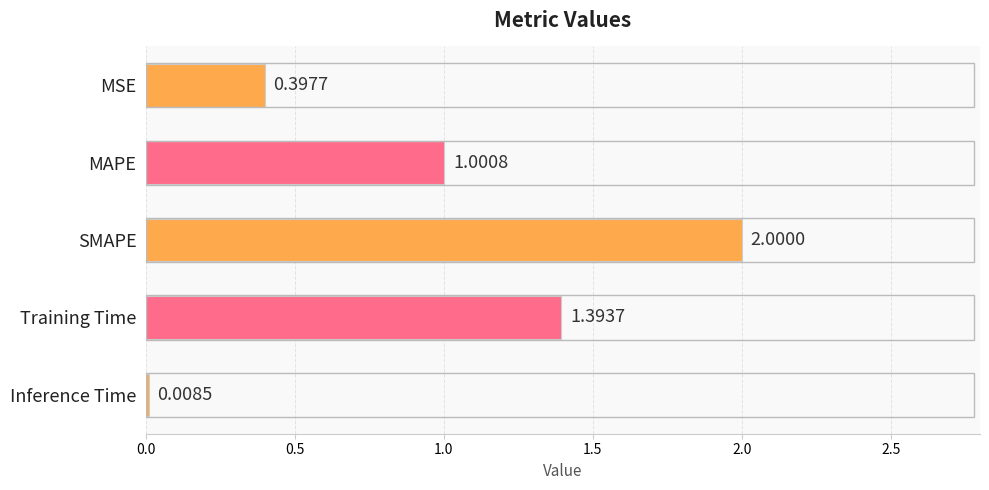

What is the ratio of the value at Training Time to the value at SMAPE?

0.7